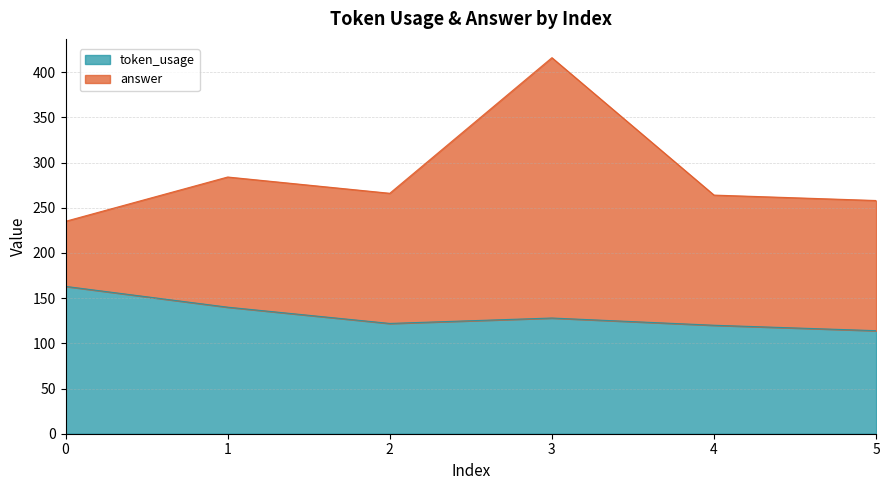

What is the change in value from 2 to 4?

-2